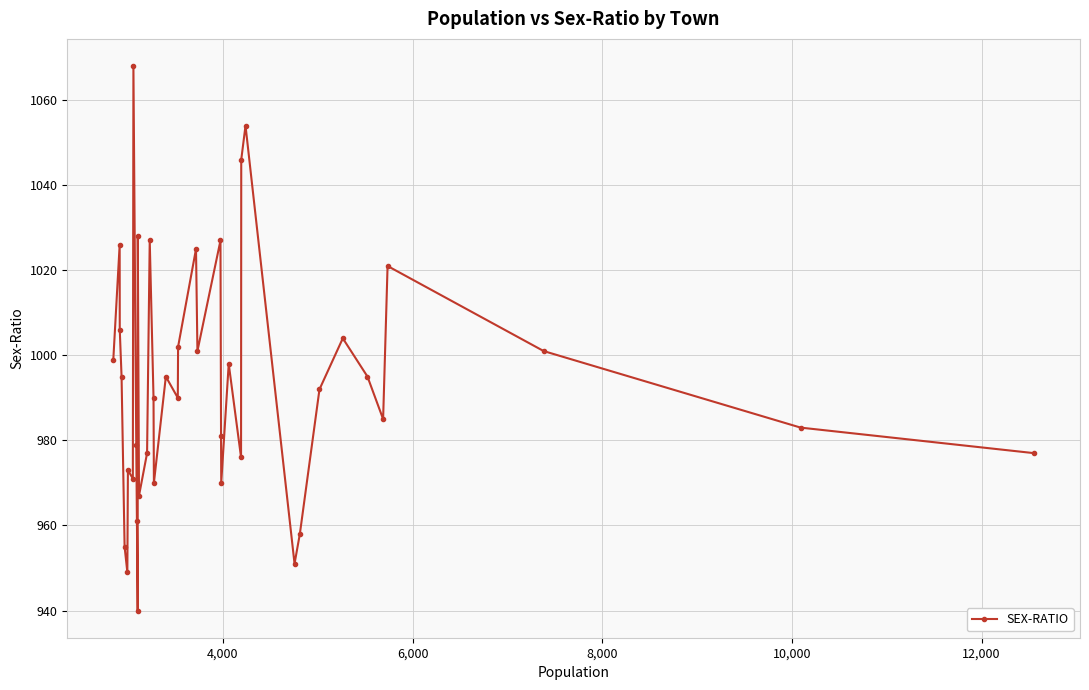

How many distinct data groups are displayed?

1